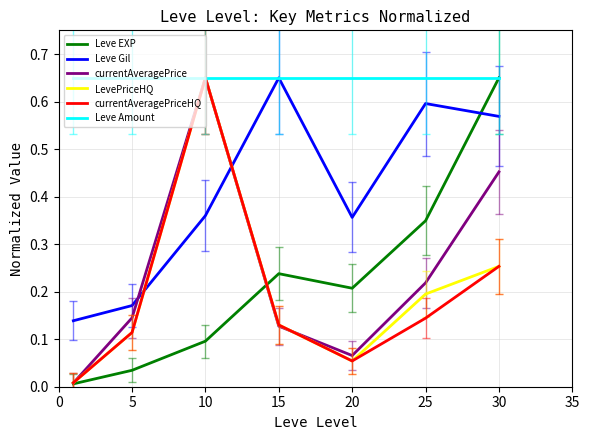

How many interior local peaks does the currentAveragePriceHQ series have?

1